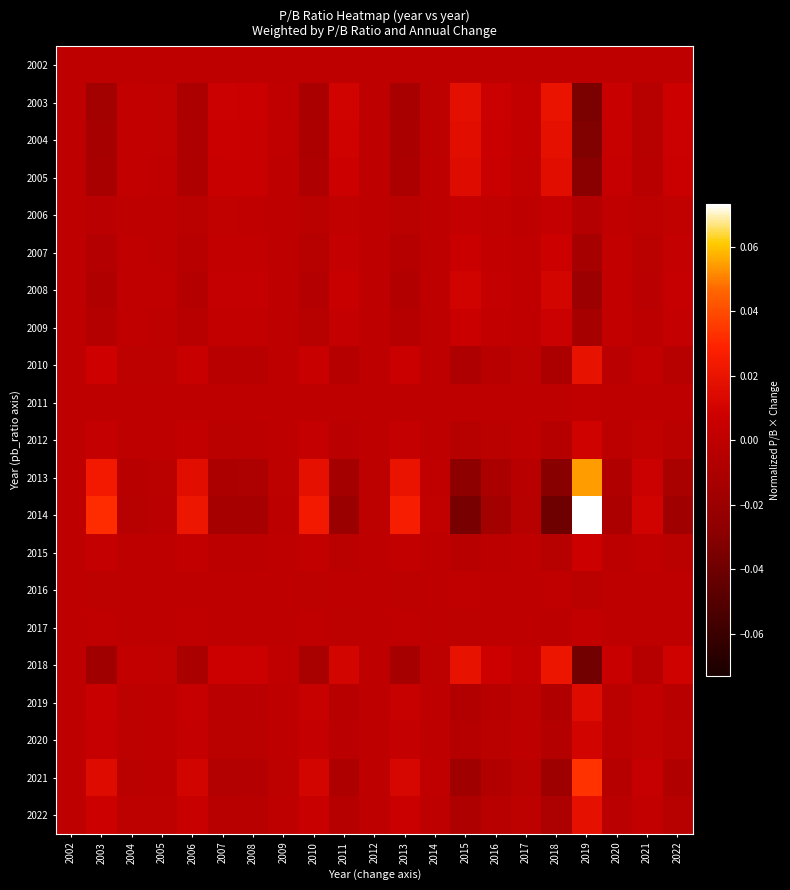

Reading left to right, extract all data points from this chart.

2002: 2002=0.0	2003=0.0	2004=0.0	2005=0.0	2006=0.0	2007=0.0	2008=0.0	2009=0.0	2010=0.0	2011=0.0	2012=0.0	2013=0.0	2014=0.0	2015=0.0	2016=0.0	2017=0.0	2018=0.0	2019=0.0	2020=0.0	2021=0.0	2022=0.0
2003: 2002=0.0	2003=-0.0	2004=0.0	2005=0.0	2006=-0.0	2007=0.0	2008=0.0	2009=0.0	2010=-0.0	2011=0.0	2012=0.0	2013=-0.0	2014=-0.0	2015=0.0	2016=0.0	2017=0.0	2018=0.0	2019=-0.0	2020=0.0	2021=-0.0	2022=0.0
2004: 2002=0.0	2003=-0.0	2004=0.0	2005=0.0	2006=-0.0	2007=0.0	2008=0.0	2009=0.0	2010=-0.0	2011=0.0	2012=0.0	2013=-0.0	2014=-0.0	2015=0.0	2016=0.0	2017=0.0	2018=0.0	2019=-0.0	2020=0.0	2021=-0.0	2022=0.0
2005: 2002=0.0	2003=-0.0	2004=0.0	2005=0.0	2006=-0.0	2007=0.0	2008=0.0	2009=0.0	2010=-0.0	2011=0.0	2012=0.0	2013=-0.0	2014=-0.0	2015=0.0	2016=0.0	2017=0.0	2018=0.0	2019=-0.0	2020=0.0	2021=-0.0	2022=0.0
2006: 2002=0.0	2003=-0.0	2004=0.0	2005=0.0	2006=-0.0	2007=0.0	2008=0.0	2009=0.0	2010=-0.0	2011=0.0	2012=0.0	2013=-0.0	2014=-0.0	2015=0.0	2016=0.0	2017=0.0	2018=0.0	2019=-0.0	2020=0.0	2021=-0.0	2022=0.0
2007: 2002=0.0	2003=-0.0	2004=0.0	2005=0.0	2006=-0.0	2007=0.0	2008=0.0	2009=0.0	2010=-0.0	2011=0.0	2012=0.0	2013=-0.0	2014=-0.0	2015=0.0	2016=0.0	2017=0.0	2018=0.0	2019=-0.0	2020=0.0	2021=-0.0	2022=0.0
2008: 2002=0.0	2003=-0.0	2004=0.0	2005=0.0	2006=-0.0	2007=0.0	2008=0.0	2009=0.0	2010=-0.0	2011=0.0	2012=0.0	2013=-0.0	2014=-0.0	2015=0.0	2016=0.0	2017=0.0	2018=0.0	2019=-0.0	2020=0.0	2021=-0.0	2022=0.0
2009: 2002=0.0	2003=-0.0	2004=0.0	2005=0.0	2006=-0.0	2007=0.0	2008=0.0	2009=0.0	2010=-0.0	2011=0.0	2012=0.0	2013=-0.0	2014=-0.0	2015=0.0	2016=0.0	2017=0.0	2018=0.0	2019=-0.0	2020=0.0	2021=-0.0	2022=0.0
2010: 2002=0.0	2003=0.0	2004=-0.0	2005=-0.0	2006=0.0	2007=-0.0	2008=-0.0	2009=-0.0	2010=0.0	2011=-0.0	2012=-0.0	2013=0.0	2014=0.0	2015=-0.0	2016=-0.0	2017=-0.0	2018=-0.0	2019=0.0	2020=-0.0	2021=0.0	2022=-0.0
2011: 2002=0.0	2003=0.0	2004=-0.0	2005=-0.0	2006=0.0	2007=-0.0	2008=-0.0	2009=-0.0	2010=0.0	2011=-0.0	2012=-0.0	2013=0.0	2014=0.0	2015=-0.0	2016=-0.0	2017=-0.0	2018=-0.0	2019=0.0	2020=-0.0	2021=0.0	2022=-0.0
2012: 2002=0.0	2003=0.0	2004=-0.0	2005=-0.0	2006=0.0	2007=-0.0	2008=-0.0	2009=-0.0	2010=0.0	2011=-0.0	2012=-0.0	2013=0.0	2014=0.0	2015=-0.0	2016=-0.0	2017=-0.0	2018=-0.0	2019=0.0	2020=-0.0	2021=0.0	2022=-0.0
2013: 2002=0.0	2003=0.0	2004=-0.0	2005=-0.0	2006=0.0	2007=-0.0	2008=-0.0	2009=-0.0	2010=0.0	2011=-0.0	2012=-0.0	2013=0.0	2014=0.0	2015=-0.0	2016=-0.0	2017=-0.0	2018=-0.0	2019=0.1	2020=-0.0	2021=0.0	2022=-0.0
2014: 2002=0.0	2003=0.0	2004=-0.0	2005=-0.0	2006=0.0	2007=-0.0	2008=-0.0	2009=-0.0	2010=0.0	2011=-0.0	2012=-0.0	2013=0.0	2014=0.0	2015=-0.0	2016=-0.0	2017=-0.0	2018=-0.0	2019=0.1	2020=-0.0	2021=0.0	2022=-0.0
2015: 2002=0.0	2003=0.0	2004=-0.0	2005=-0.0	2006=0.0	2007=-0.0	2008=-0.0	2009=-0.0	2010=0.0	2011=-0.0	2012=-0.0	2013=0.0	2014=0.0	2015=-0.0	2016=-0.0	2017=-0.0	2018=-0.0	2019=0.0	2020=-0.0	2021=0.0	2022=-0.0
2016: 2002=0.0	2003=-0.0	2004=0.0	2005=0.0	2006=-0.0	2007=0.0	2008=0.0	2009=0.0	2010=-0.0	2011=0.0	2012=0.0	2013=-0.0	2014=-0.0	2015=0.0	2016=0.0	2017=0.0	2018=0.0	2019=-0.0	2020=0.0	2021=-0.0	2022=0.0
2017: 2002=0.0	2003=0.0	2004=-0.0	2005=-0.0	2006=0.0	2007=-0.0	2008=-0.0	2009=-0.0	2010=0.0	2011=-0.0	2012=-0.0	2013=0.0	2014=0.0	2015=-0.0	2016=-0.0	2017=-0.0	2018=-0.0	2019=0.0	2020=-0.0	2021=0.0	2022=-0.0
2018: 2002=0.0	2003=-0.0	2004=0.0	2005=0.0	2006=-0.0	2007=0.0	2008=0.0	2009=0.0	2010=-0.0	2011=0.0	2012=0.0	2013=-0.0	2014=-0.0	2015=0.0	2016=0.0	2017=0.0	2018=0.0	2019=-0.0	2020=0.0	2021=-0.0	2022=0.0
2019: 2002=0.0	2003=0.0	2004=-0.0	2005=-0.0	2006=0.0	2007=-0.0	2008=-0.0	2009=-0.0	2010=0.0	2011=-0.0	2012=-0.0	2013=0.0	2014=0.0	2015=-0.0	2016=-0.0	2017=-0.0	2018=-0.0	2019=0.0	2020=-0.0	2021=0.0	2022=-0.0
2020: 2002=0.0	2003=0.0	2004=-0.0	2005=-0.0	2006=0.0	2007=-0.0	2008=-0.0	2009=-0.0	2010=0.0	2011=-0.0	2012=-0.0	2013=0.0	2014=0.0	2015=-0.0	2016=-0.0	2017=-0.0	2018=-0.0	2019=0.0	2020=-0.0	2021=0.0	2022=-0.0
2021: 2002=0.0	2003=0.0	2004=-0.0	2005=-0.0	2006=0.0	2007=-0.0	2008=-0.0	2009=-0.0	2010=0.0	2011=-0.0	2012=-0.0	2013=0.0	2014=0.0	2015=-0.0	2016=-0.0	2017=-0.0	2018=-0.0	2019=0.0	2020=-0.0	2021=0.0	2022=-0.0
2022: 2002=0.0	2003=0.0	2004=-0.0	2005=-0.0	2006=0.0	2007=-0.0	2008=-0.0	2009=-0.0	2010=0.0	2011=-0.0	2012=-0.0	2013=0.0	2014=0.0	2015=-0.0	2016=-0.0	2017=-0.0	2018=-0.0	2019=0.0	2020=-0.0	2021=0.0	2022=-0.0